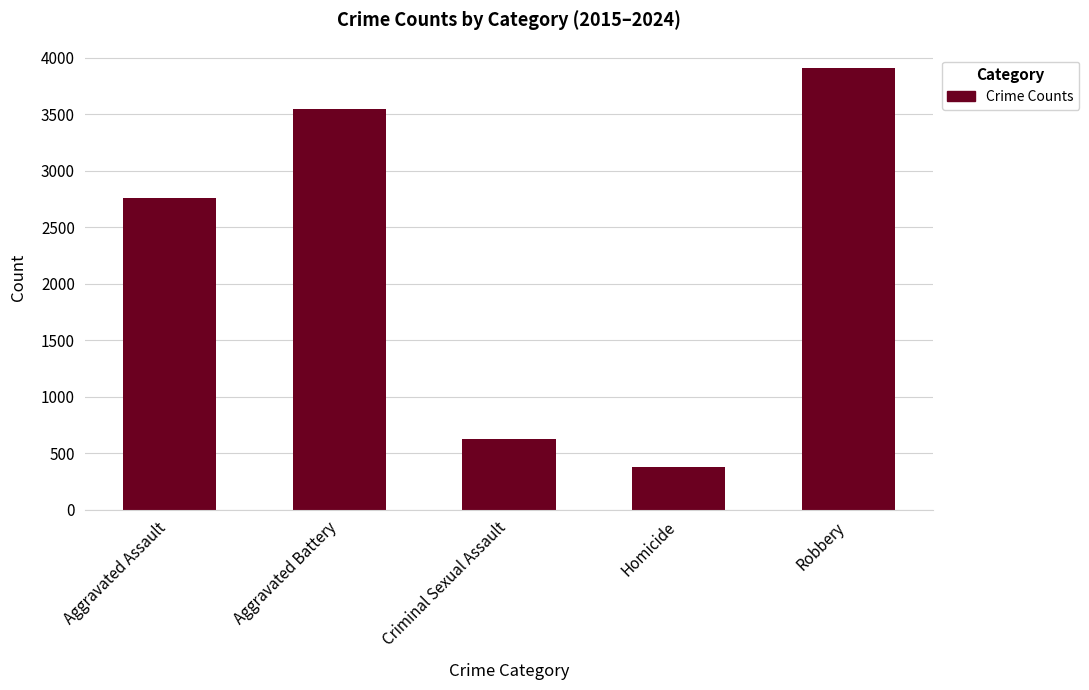

Which category has the highest value across all series?

Robbery